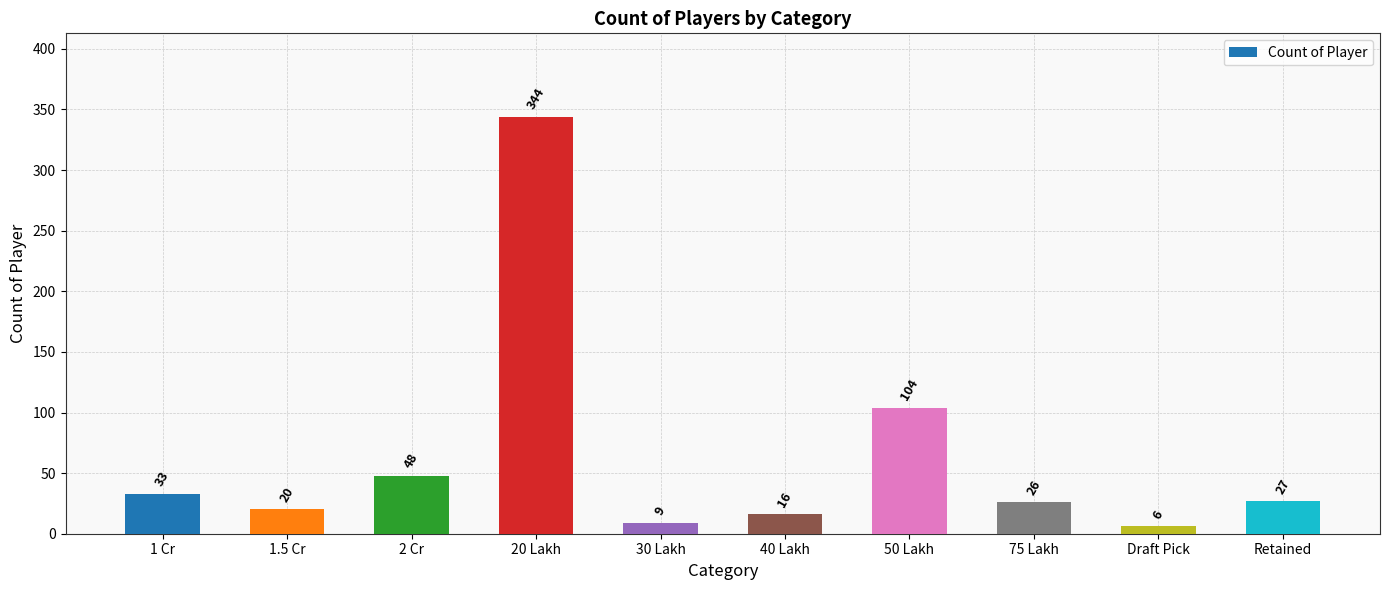

Rank the categories by value from highest to lowest.

20 Lakh, 50 Lakh, 2 Cr, 1 Cr, Retained, 75 Lakh, 1.5 Cr, 40 Lakh, 30 Lakh, Draft Pick